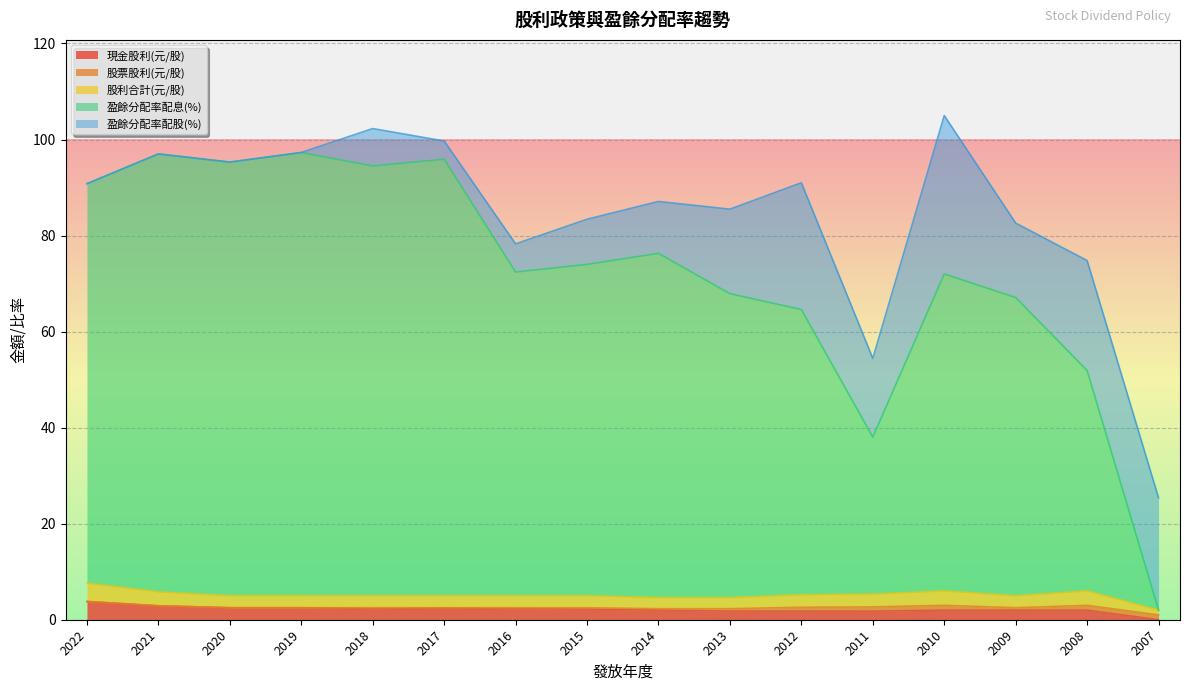

What is the sum of all 股利合計(元/股) values?

82.1